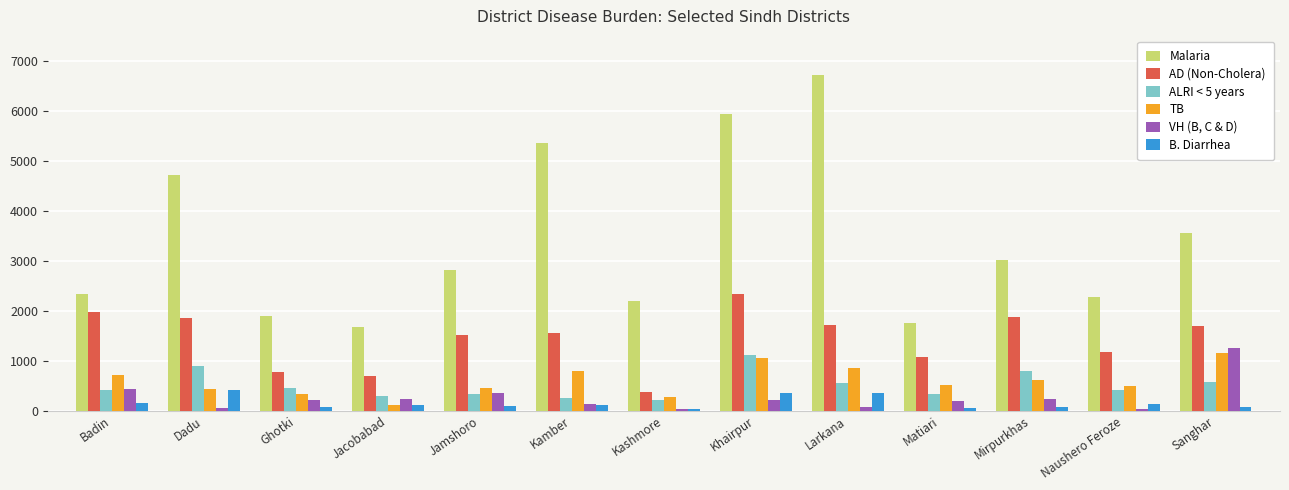

Which category has the highest value in the VH (B, C & D) series?

Sanghar